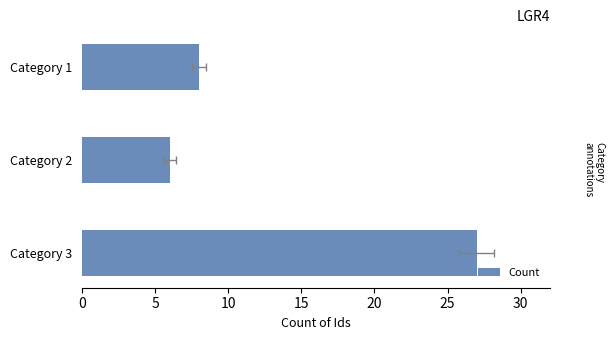

The value at 0 is 8. True or false?

True